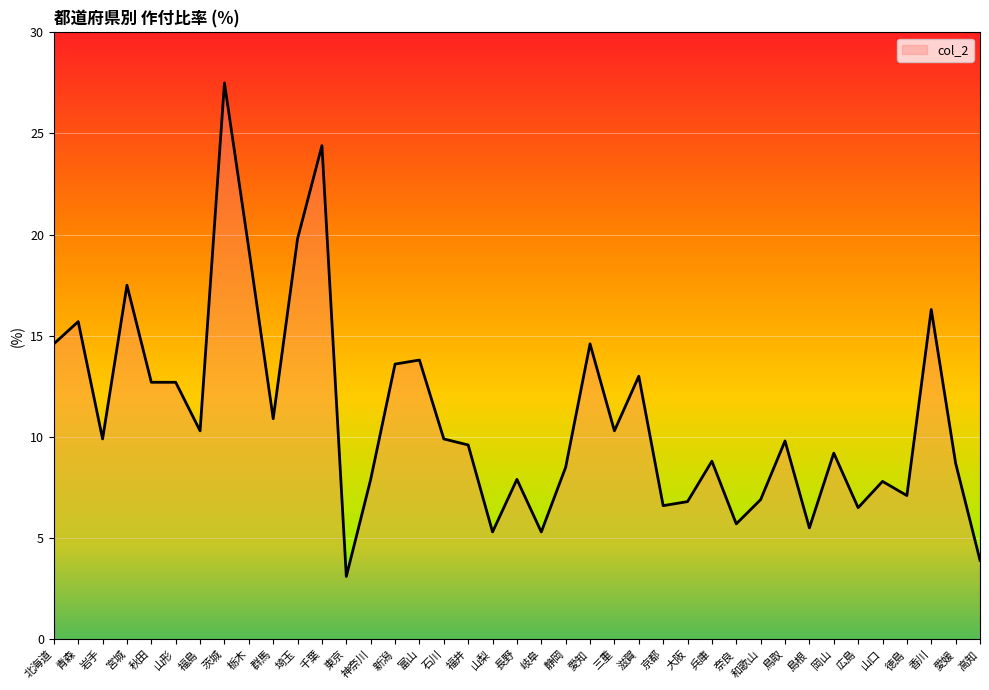

Approximately how many times larger is the value at 広島 compared to 奈良?

1.1